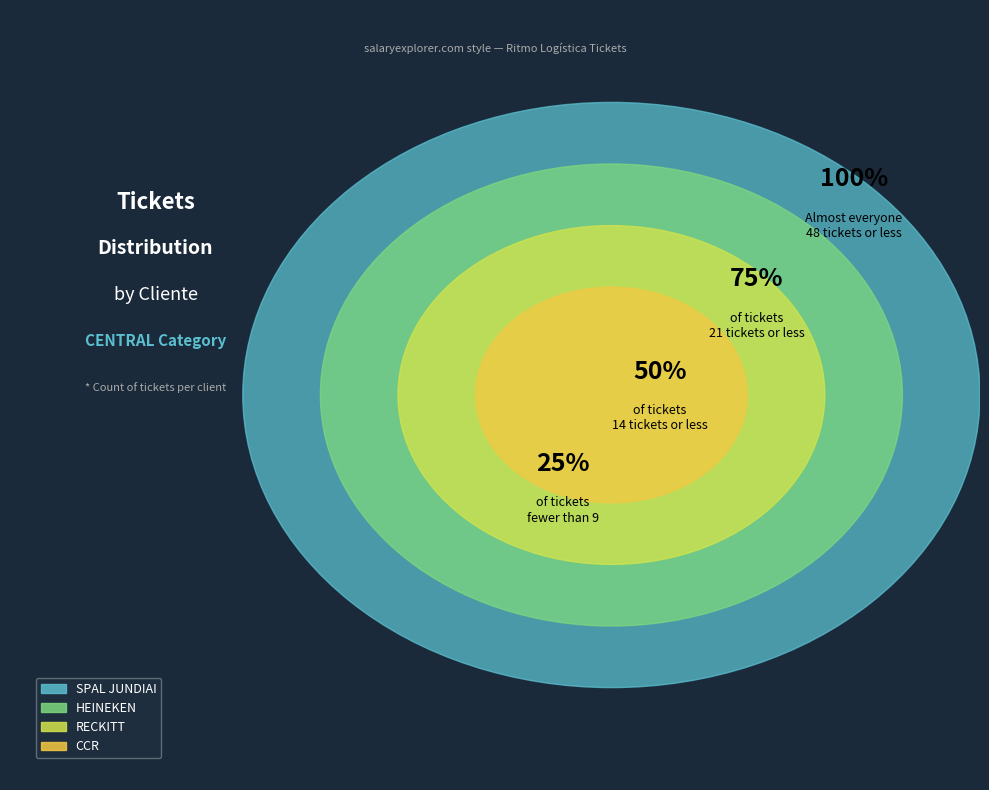

The HEINEKEN slice represents 35% of the pie. True or false?

False